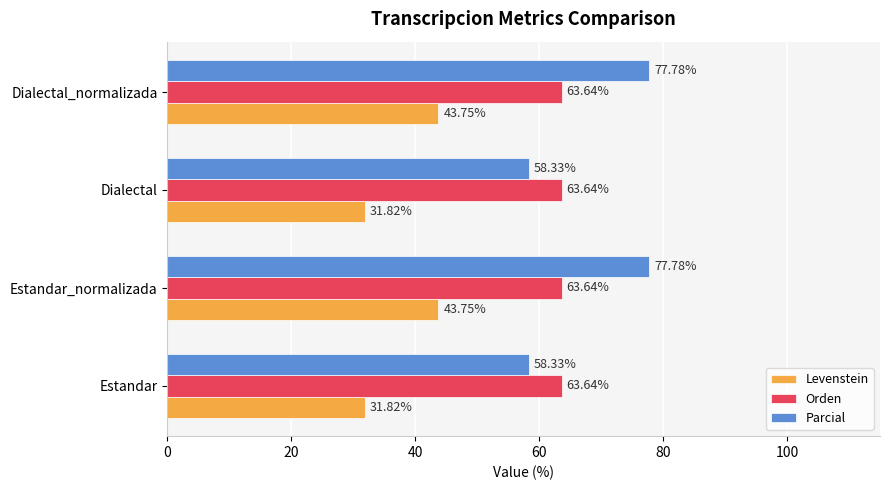

What is the difference between the highest and lowest values at Dialectal_normalizada?

34.0